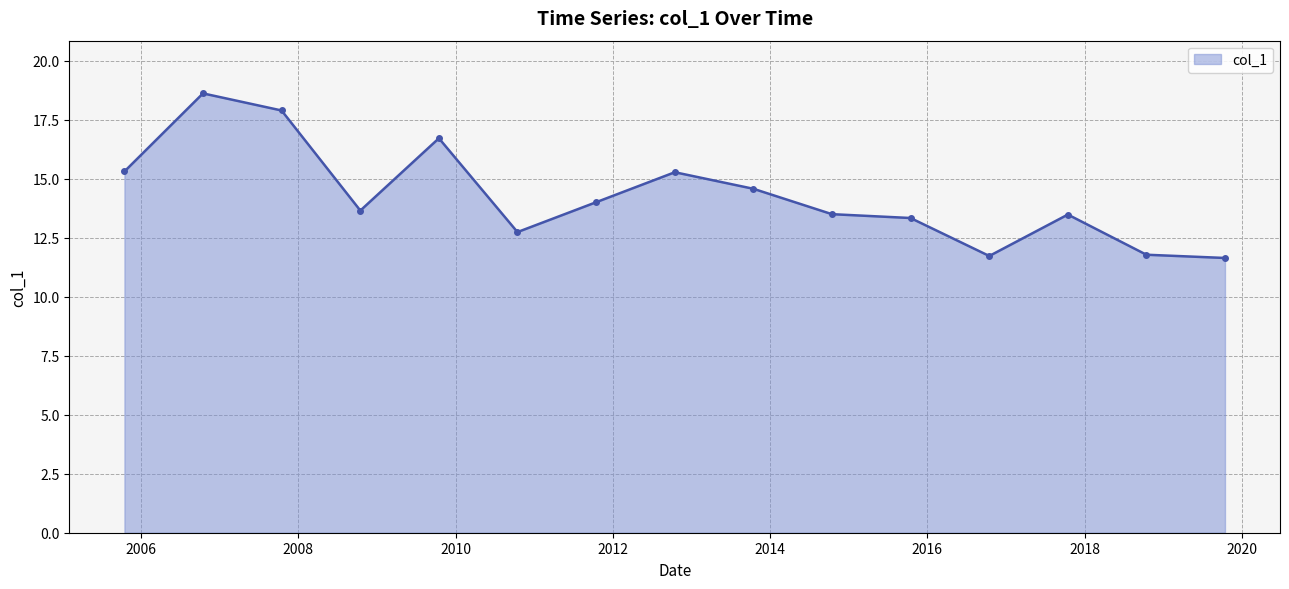

What is the value of the 9th point from the left?

14.6